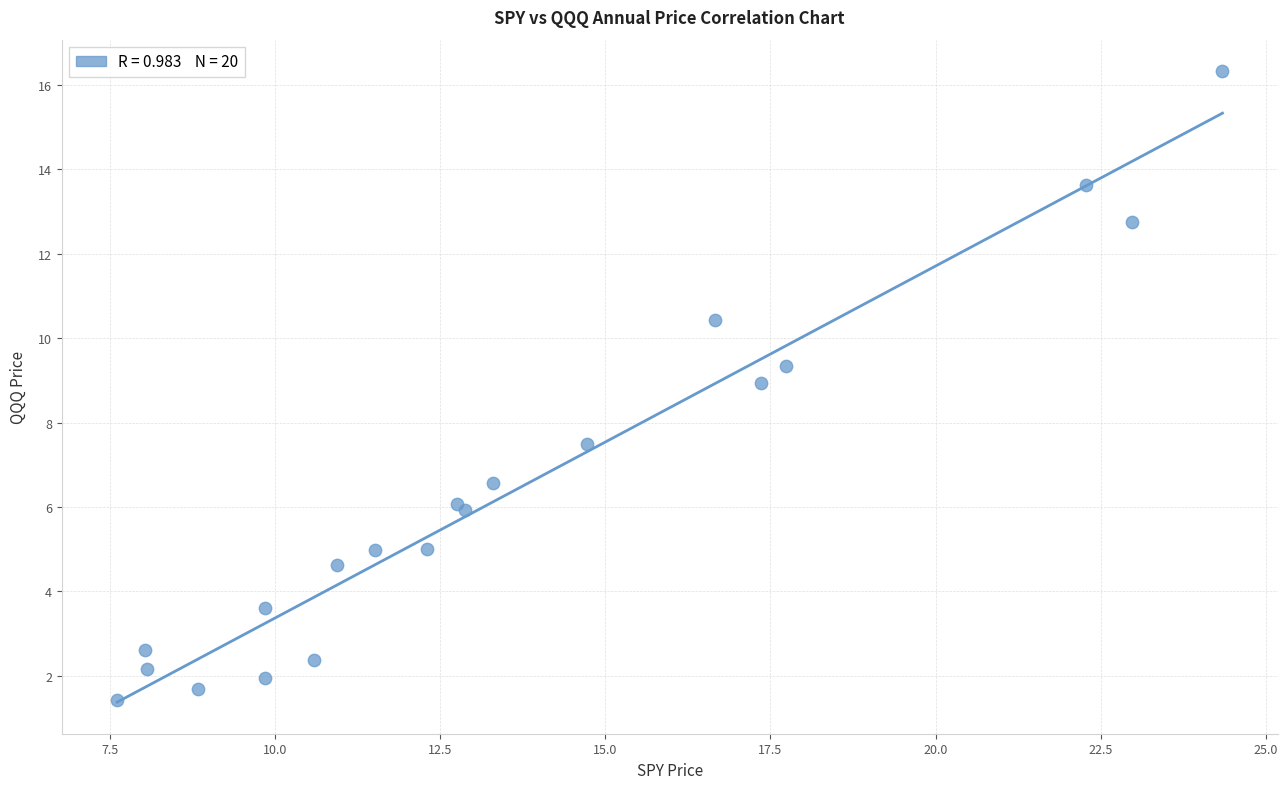

What Y value in the scatter plot is closest to 8?

7.5